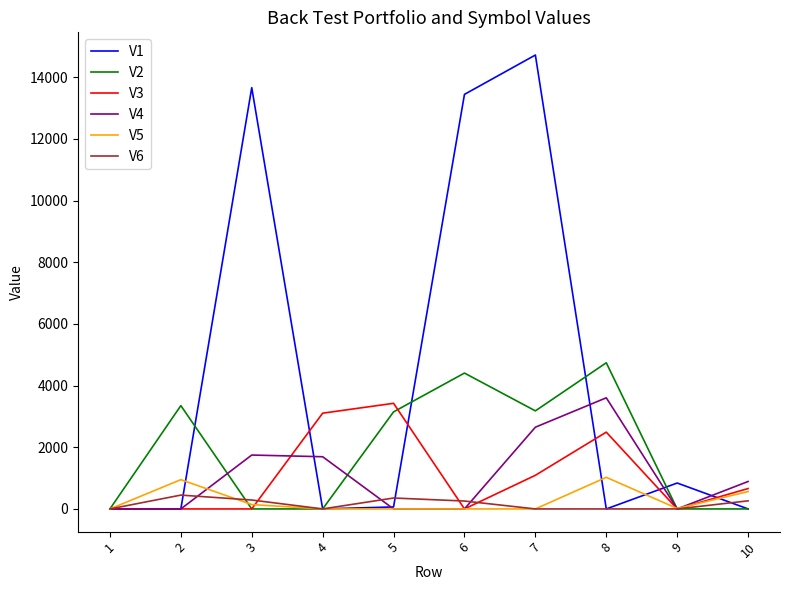

What is the average value of the V2 series?

1882.4